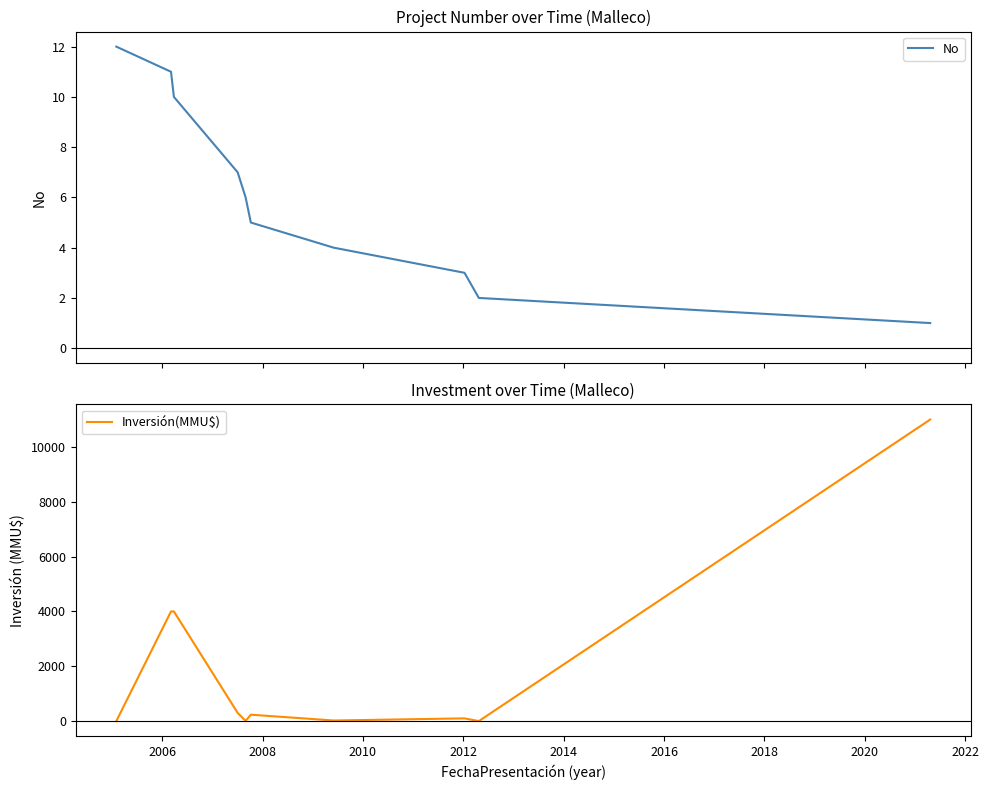

What is the average value of the Inversión(MMU$) series?

1967